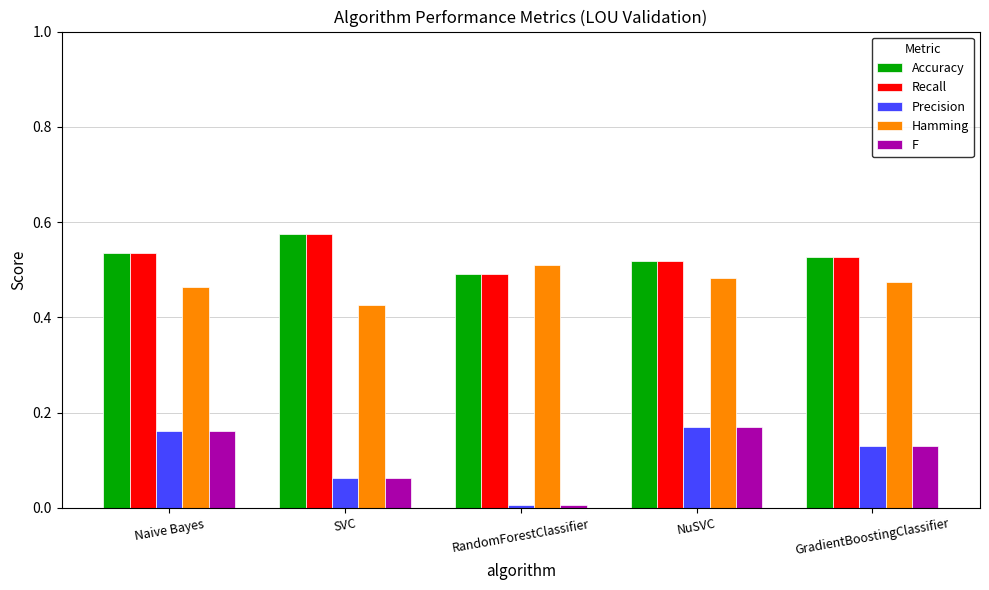

At how many categories does at least one series exceed 0?

5